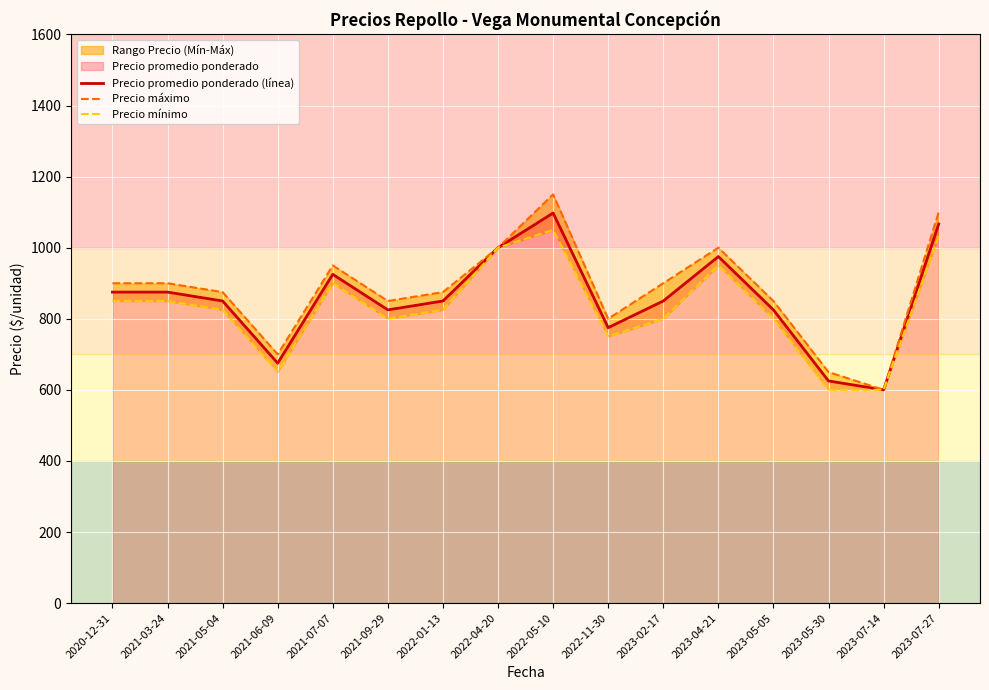

True or false: Precio promedio ponderado (línea) and Precio máximo intersect in this chart.

False